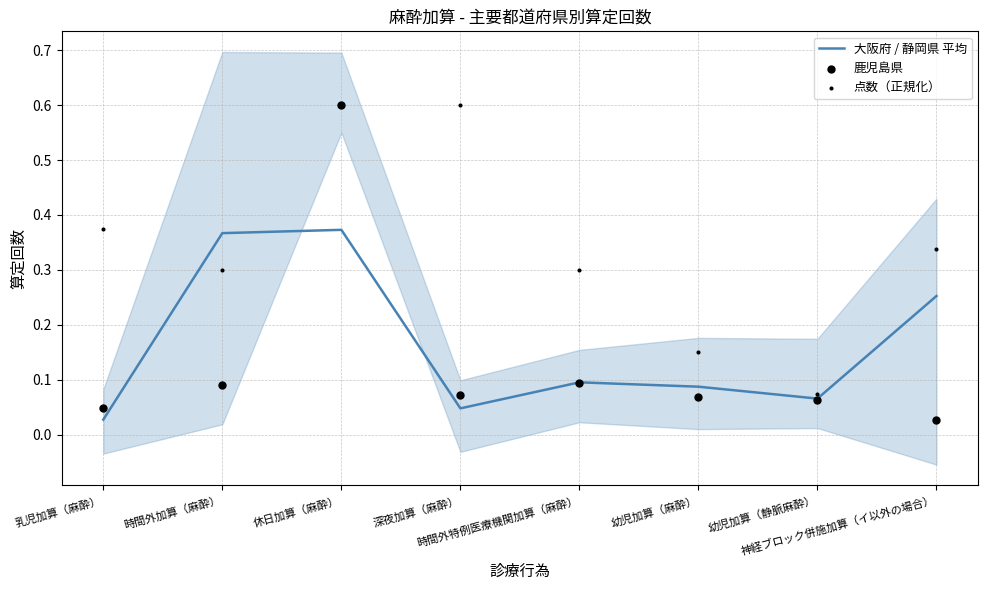

Which series has the largest total across all categories?

点数（正規化）